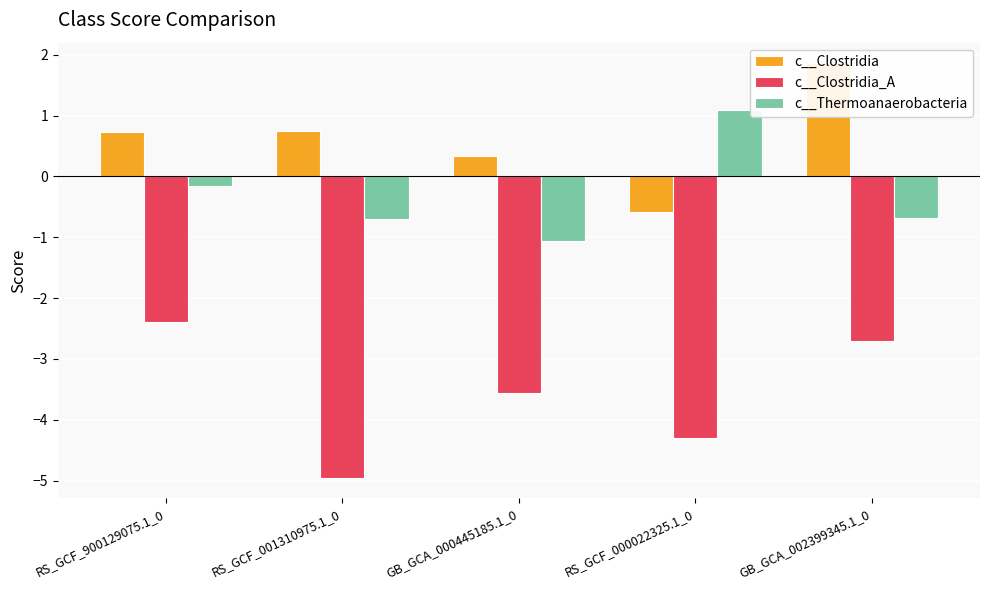

At RS_GCF_000022325.1_0, list the series in order from smallest to largest.

c__Clostridia_A, c__Clostridia, c__Thermoanaerobacteria